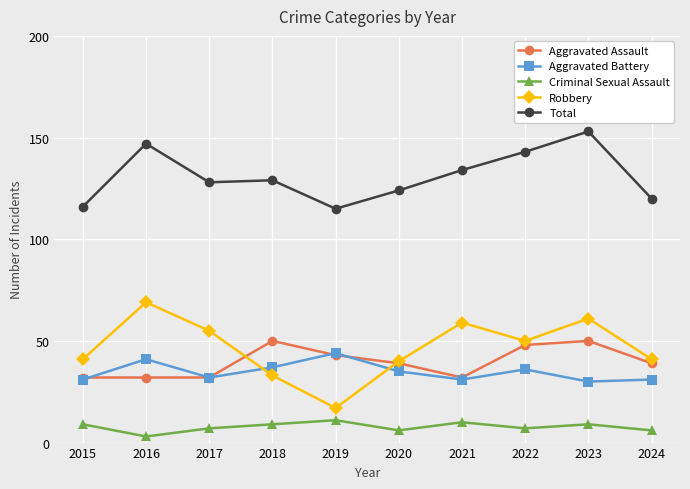

What is the total value across all series at 2023?

303